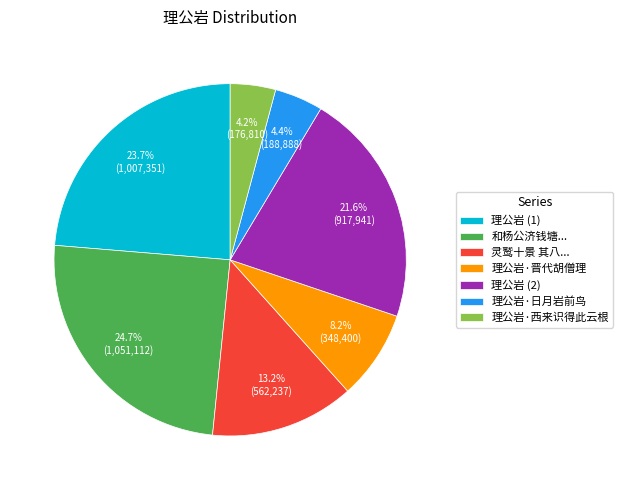

What percentage do 理公岩 (2) and 理公岩·日月岩前鸟 together represent?

26.0%